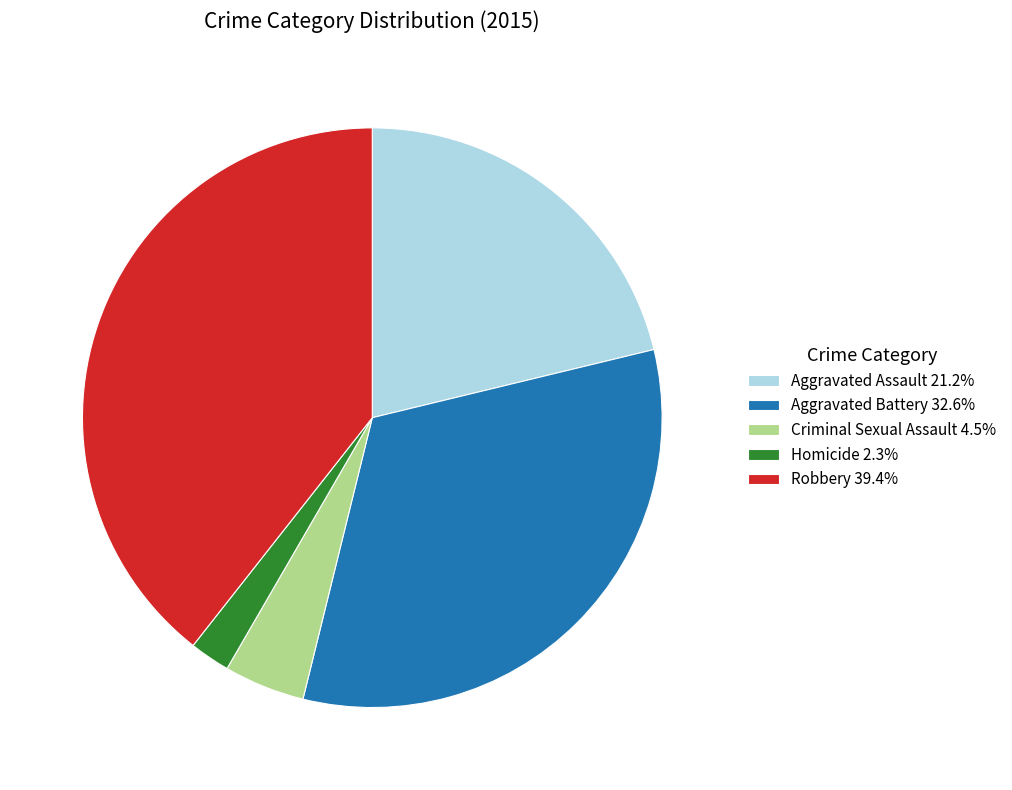

What is the ratio of the value at Aggravated Battery 32.6% to the value at Homicide 2.3%?

14.5